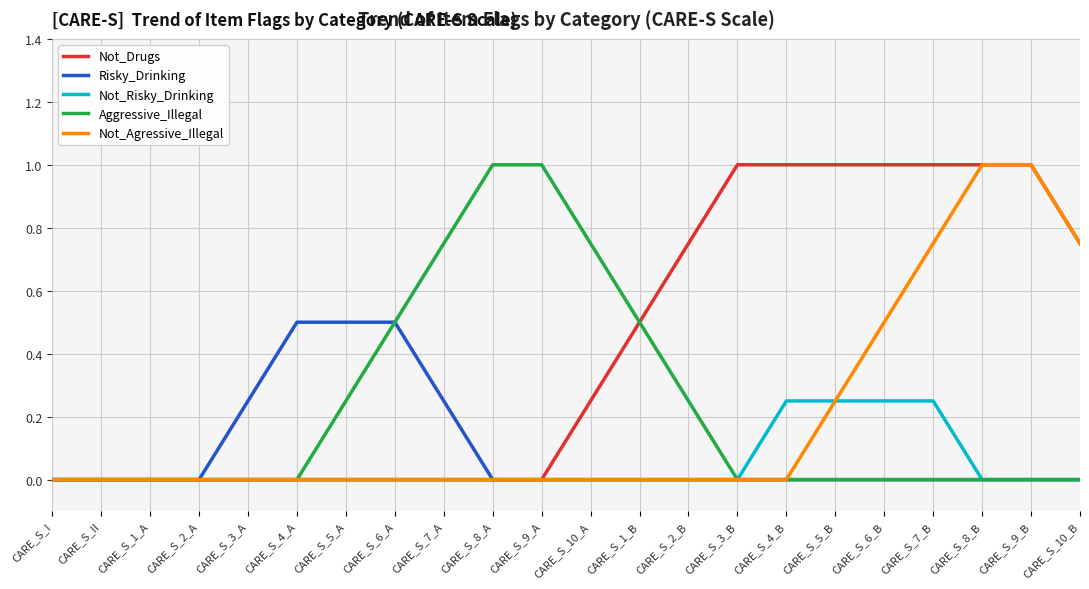

What is the maximum value shown in the chart?

1.0